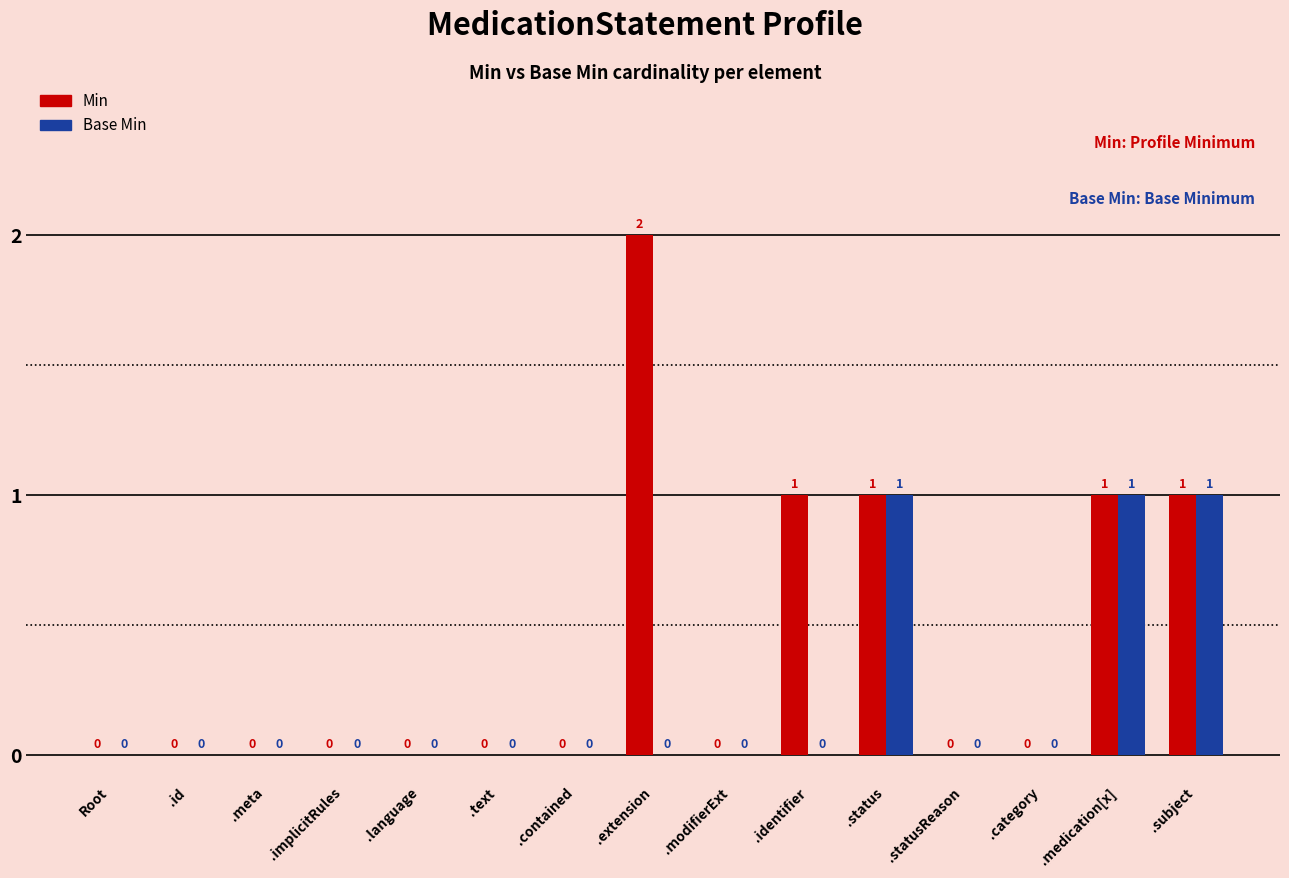

What is the sum of all Base Min values?

3